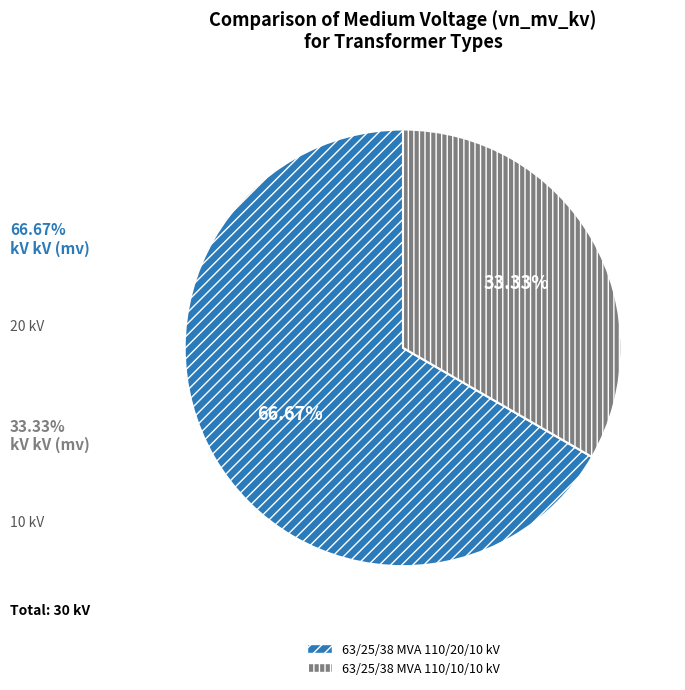

To the nearest percent, what is the difference between the 63/25/38 MVA 110/20/10 kV and 63/25/38 MVA 110/10/10 kV slice percentages?

33%